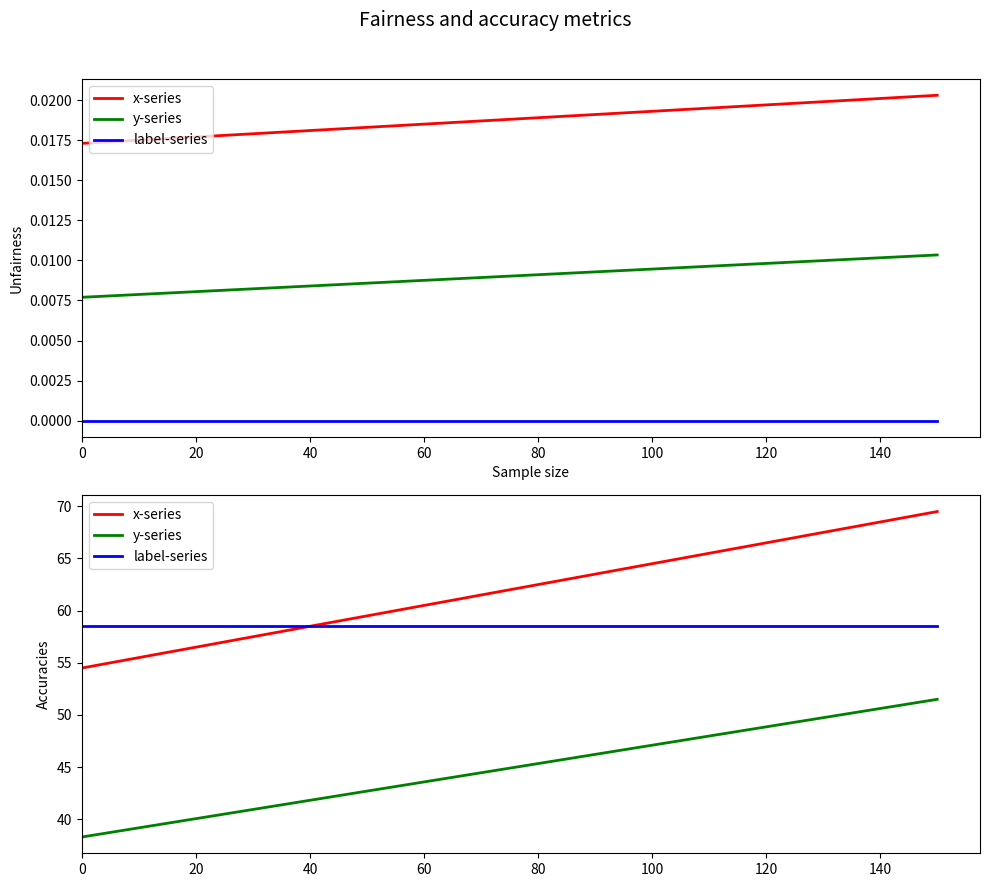

List the series in order of their overall mean, highest first.

x-series, label-series, y-series